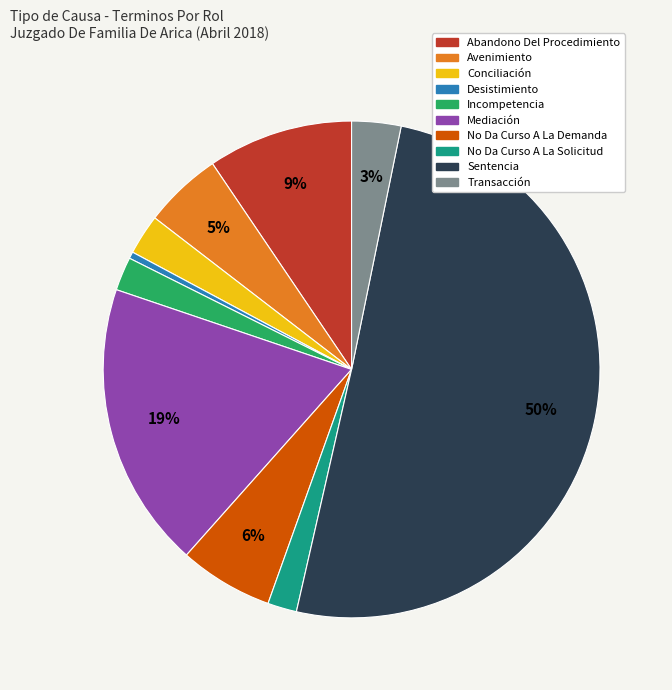

Which category has the biggest portion of the pie?

Sentencia